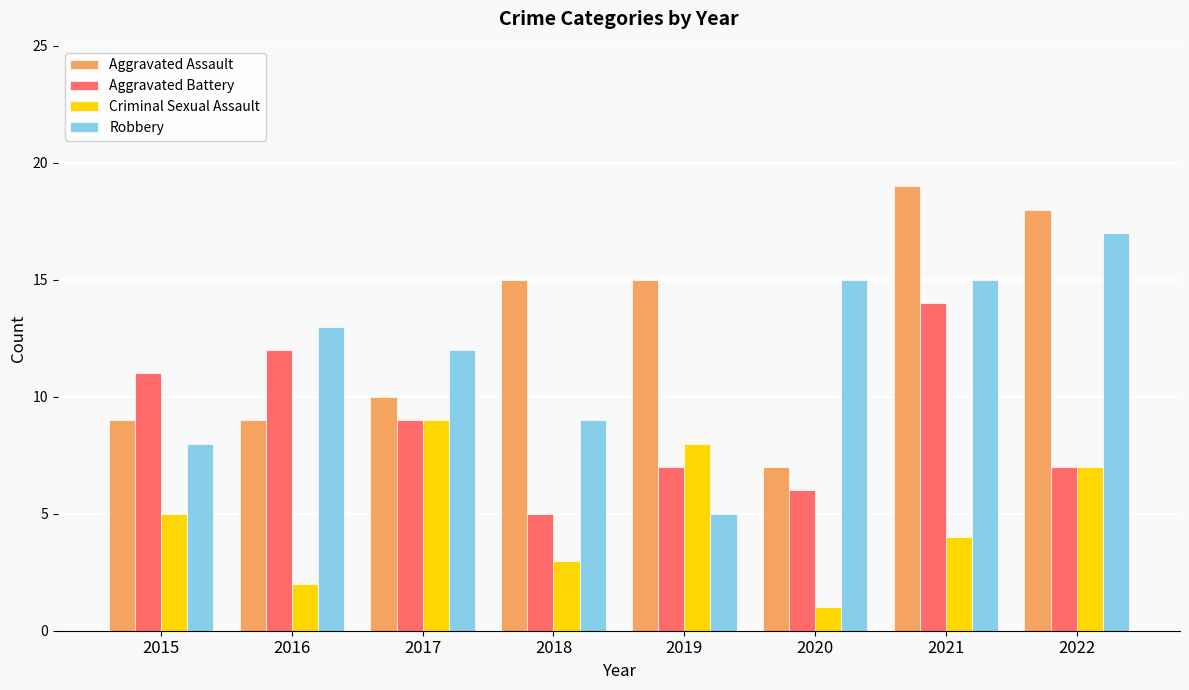

What is the difference between the Criminal Sexual Assault values at 2015 and 2018?

2